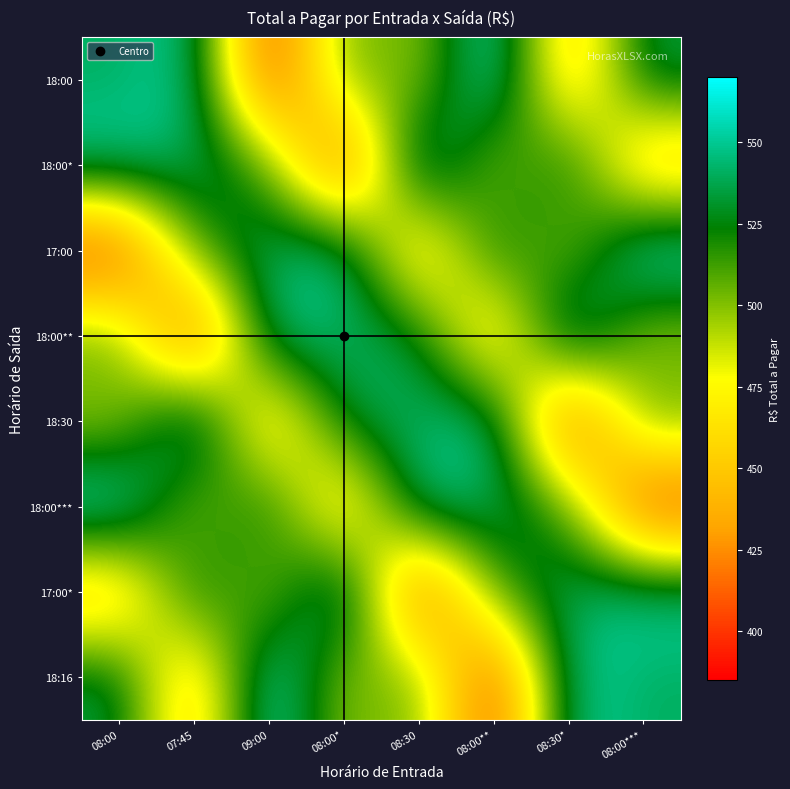

Reading right to left, what are all the values shown in this chart?

18:00: 08:00***=538	08:30*=435	08:00**=570	08:30=490	08:00*=515	09:00=385	07:45=555	08:00=540
18:00*: 08:00***=435	08:30*=538	08:00**=490	08:30=570	08:00*=385	09:00=515	07:45=540	08:00=555
17:00: 08:00***=570	08:30*=490	08:00**=538	08:30=435	08:00*=555	09:00=540	07:45=515	08:00=385
18:00**: 08:00***=490	08:30*=570	08:00**=435	08:30=538	08:00*=540	09:00=555	07:45=385	08:00=515
18:30: 08:00***=515	08:30*=385	08:00**=555	08:30=540	08:00*=538	09:00=435	07:45=570	08:00=490
18:00***: 08:00***=385	08:30*=515	08:00**=540	08:30=555	08:00*=435	09:00=538	07:45=490	08:00=570
17:00*: 08:00***=555	08:30*=540	08:00**=515	08:30=385	08:00*=570	09:00=490	07:45=538	08:00=435
18:16: 08:00***=540	08:30*=555	08:00**=385	08:30=515	08:00*=490	09:00=570	07:45=435	08:00=538